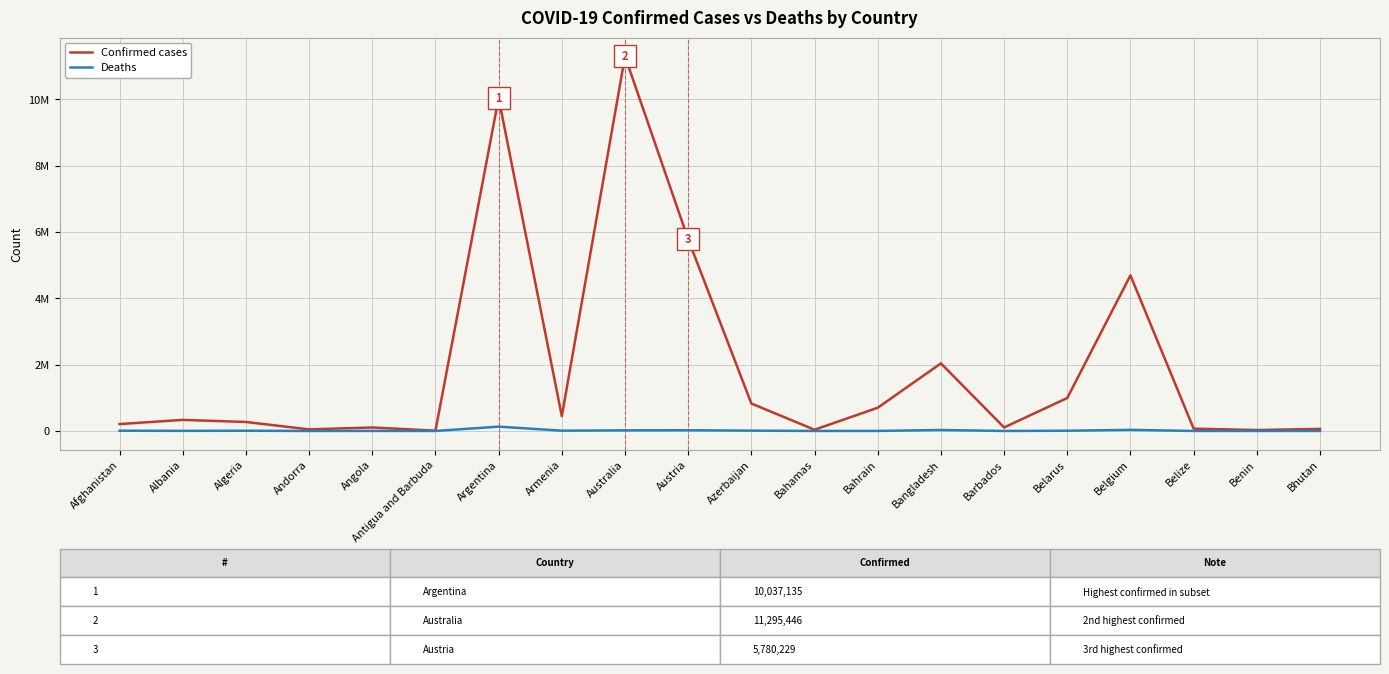

What is the label of the 3rd point from the left?

Algeria